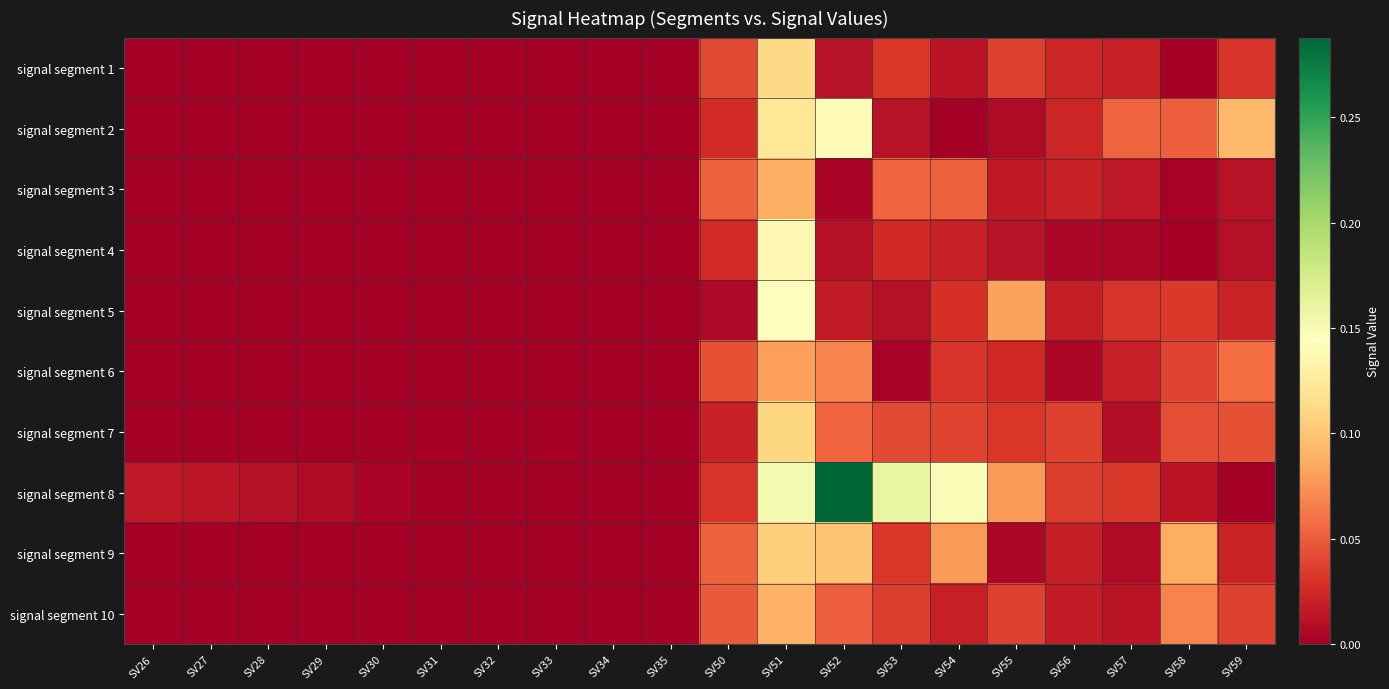

Reading left to right, what are all the values shown in this chart?

signal segment 1: SV26=0.0	SV27=0.0	SV28=0.0	SV29=0.0	SV30=0.0	SV31=0.0	SV32=0.0	SV33=0.0	SV34=0.0	SV35=0.0	SV50=0.0	SV51=0.1	SV52=0.0	SV53=0.0	SV54=0.0	SV55=0.0	SV56=0.0	SV57=0.0	SV58=0.0	SV59=0.0
signal segment 2: SV26=0.0	SV27=0.0	SV28=0.0	SV29=0.0	SV30=0.0	SV31=0.0	SV32=0.0	SV33=0.0	SV34=0.0	SV35=0.0	SV50=0.0	SV51=0.1	SV52=0.1	SV53=0.0	SV54=0.0	SV55=0.0	SV56=0.0	SV57=0.1	SV58=0.1	SV59=0.1
signal segment 3: SV26=0.0	SV27=0.0	SV28=0.0	SV29=0.0	SV30=0.0	SV31=0.0	SV32=0.0	SV33=0.0	SV34=0.0	SV35=0.0	SV50=0.1	SV51=0.1	SV52=0.0	SV53=0.1	SV54=0.1	SV55=0.0	SV56=0.0	SV57=0.0	SV58=0.0	SV59=0.0
signal segment 4: SV26=0.0	SV27=0.0	SV28=0.0	SV29=0.0	SV30=0.0	SV31=0.0	SV32=0.0	SV33=0.0	SV34=0.0	SV35=0.0	SV50=0.0	SV51=0.1	SV52=0.0	SV53=0.0	SV54=0.0	SV55=0.0	SV56=0.0	SV57=0.0	SV58=0.0	SV59=0.0
signal segment 5: SV26=0.0	SV27=0.0	SV28=0.0	SV29=0.0	SV30=0.0	SV31=0.0	SV32=0.0	SV33=0.0	SV34=0.0	SV35=0.0	SV50=0.0	SV51=0.1	SV52=0.0	SV53=0.0	SV54=0.0	SV55=0.1	SV56=0.0	SV57=0.0	SV58=0.0	SV59=0.0
signal segment 6: SV26=0.0	SV27=0.0	SV28=0.0	SV29=0.0	SV30=0.0	SV31=0.0	SV32=0.0	SV33=0.0	SV34=0.0	SV35=0.0	SV50=0.0	SV51=0.1	SV52=0.1	SV53=0.0	SV54=0.0	SV55=0.0	SV56=0.0	SV57=0.0	SV58=0.0	SV59=0.1
signal segment 7: SV26=0.0	SV27=0.0	SV28=0.0	SV29=0.0	SV30=0.0	SV31=0.0	SV32=0.0	SV33=0.0	SV34=0.0	SV35=0.0	SV50=0.0	SV51=0.1	SV52=0.1	SV53=0.0	SV54=0.0	SV55=0.0	SV56=0.0	SV57=0.0	SV58=0.0	SV59=0.0
signal segment 8: SV26=0.0	SV27=0.0	SV28=0.0	SV29=0.0	SV30=0.0	SV31=0.0	SV32=0.0	SV33=0.0	SV34=0.0	SV35=0.0	SV50=0.0	SV51=0.2	SV52=0.3	SV53=0.2	SV54=0.1	SV55=0.1	SV56=0.0	SV57=0.0	SV58=0.0	SV59=0.0
signal segment 9: SV26=0.0	SV27=0.0	SV28=0.0	SV29=0.0	SV30=0.0	SV31=0.0	SV32=0.0	SV33=0.0	SV34=0.0	SV35=0.0	SV50=0.1	SV51=0.1	SV52=0.1	SV53=0.0	SV54=0.1	SV55=0.0	SV56=0.0	SV57=0.0	SV58=0.1	SV59=0.0
signal segment 10: SV26=0.0	SV27=0.0	SV28=0.0	SV29=0.0	SV30=0.0	SV31=0.0	SV32=0.0	SV33=0.0	SV34=0.0	SV35=0.0	SV50=0.0	SV51=0.1	SV52=0.1	SV53=0.0	SV54=0.0	SV55=0.0	SV56=0.0	SV57=0.0	SV58=0.1	SV59=0.0